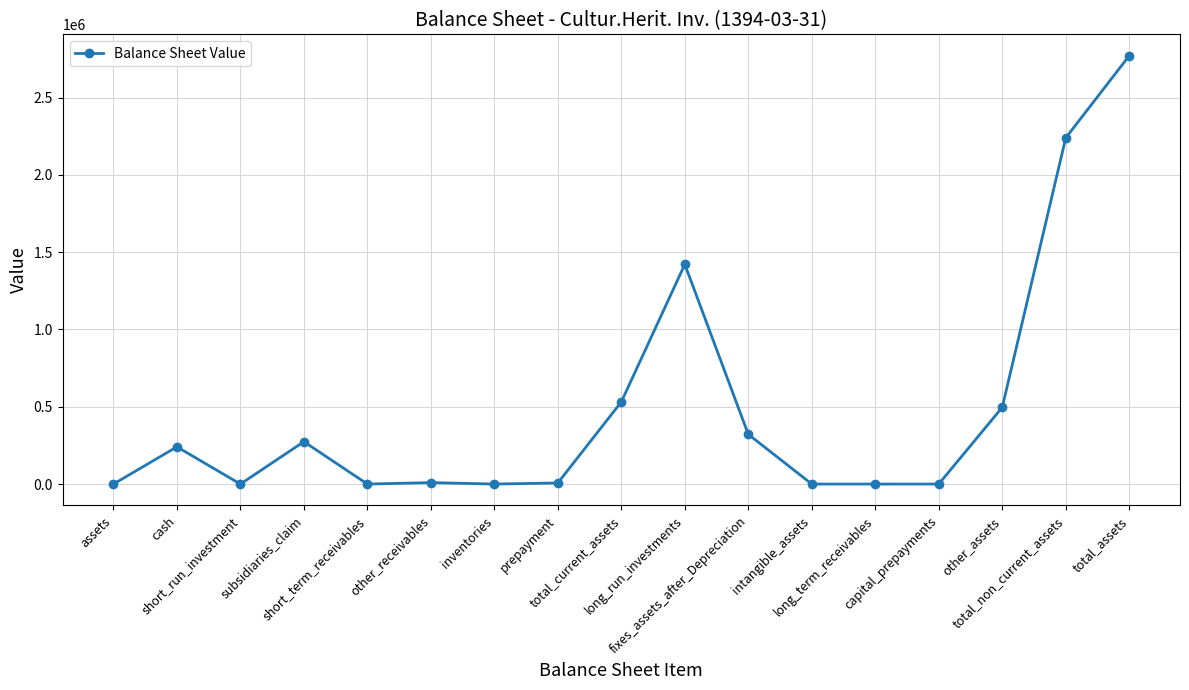

How many data points are less than 9403?

8